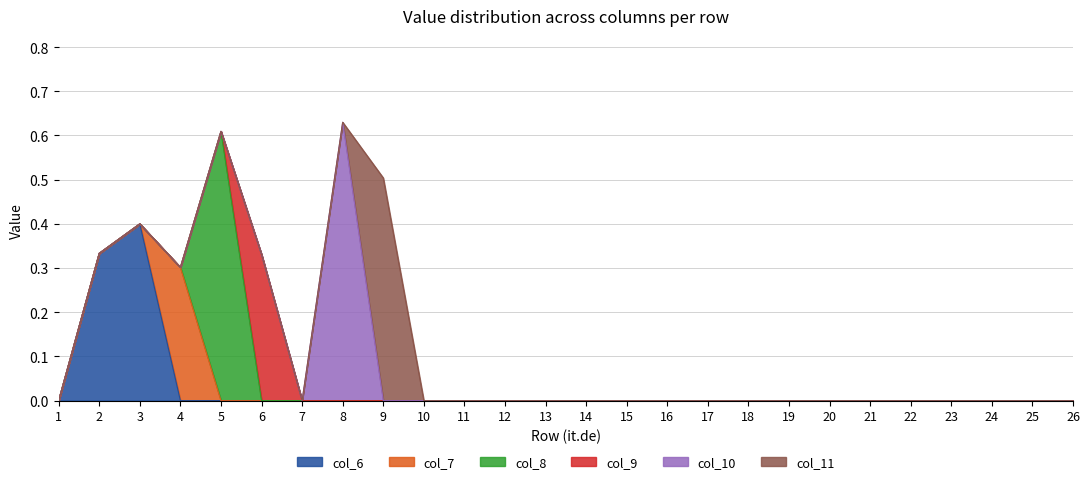

What is the difference between the maximum and minimum values in the col_6 series?

0.4